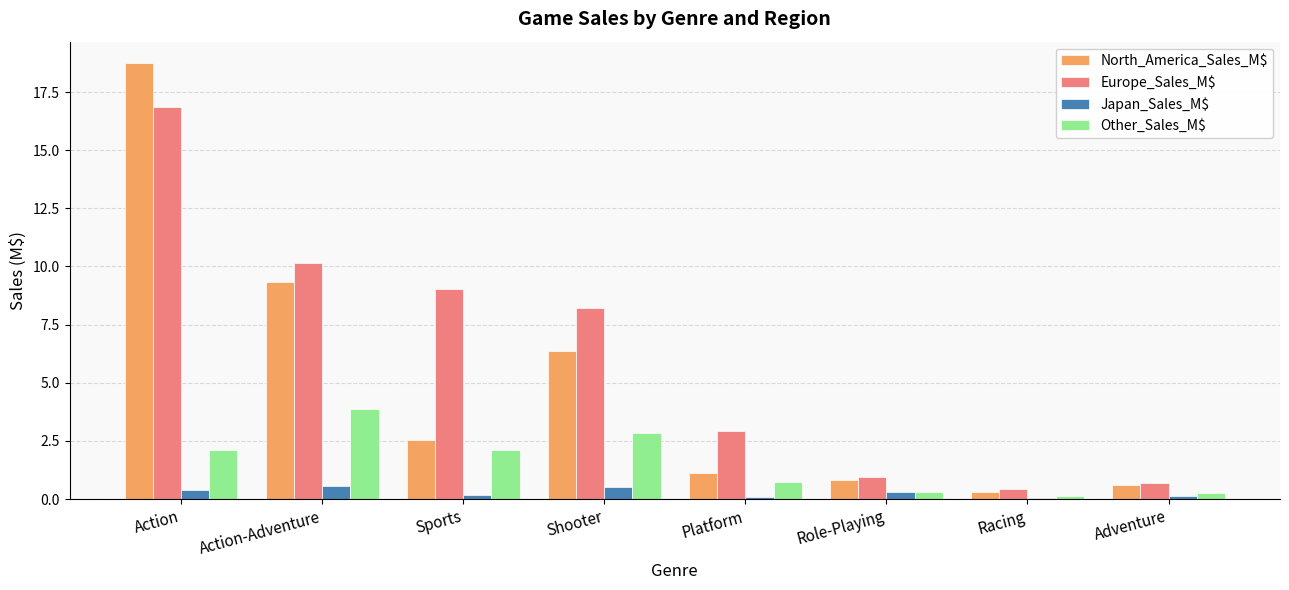

True or false: Japan_Sales_M$ has a value of 0.1 at Adventure.

True